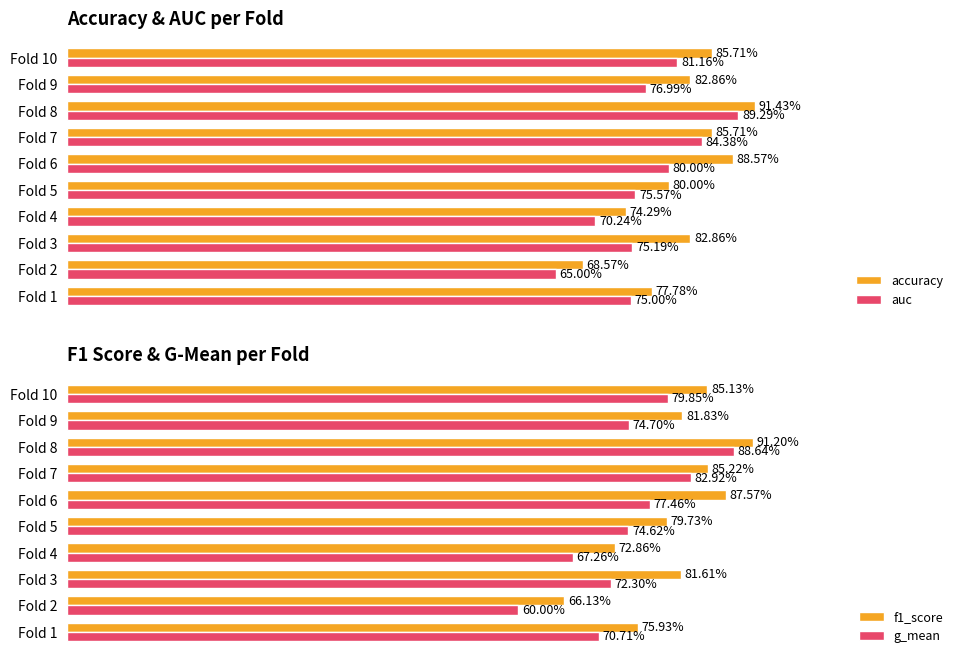

How many categories are shown in the chart?

10